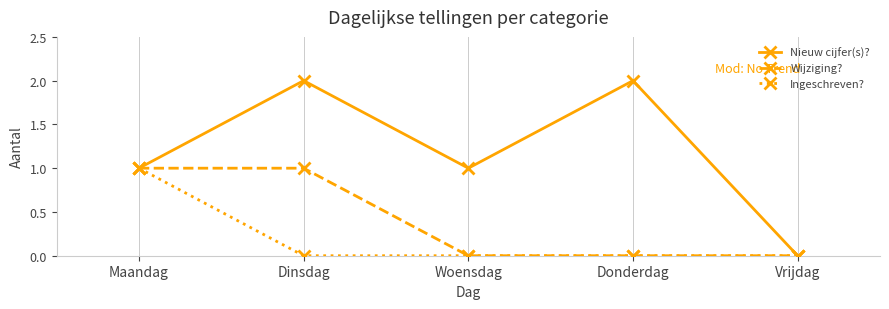

Which series has the largest total across all categories?

Nieuw cijfer(s)?